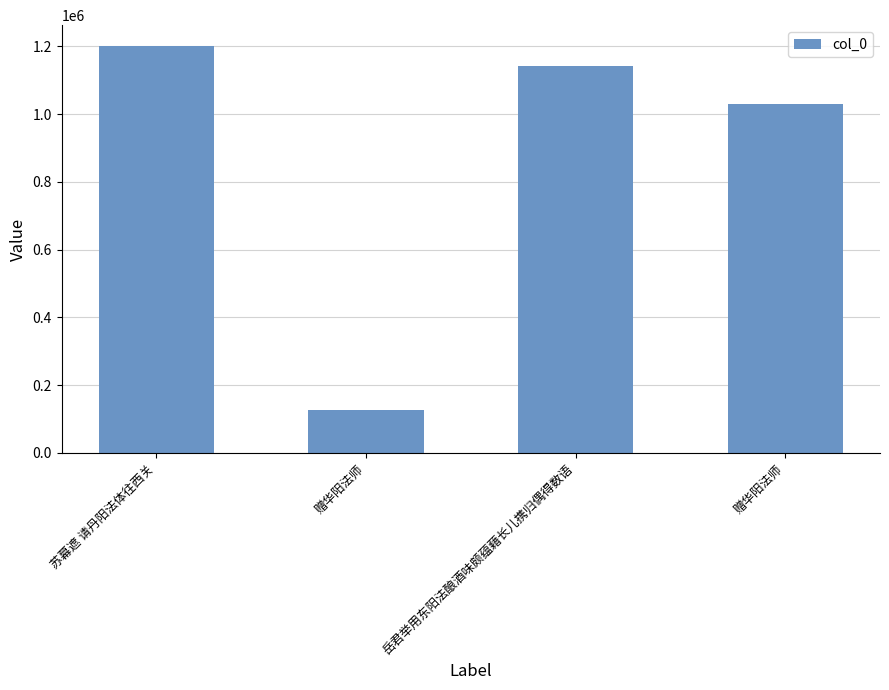

Does the chart contain any negative values?

No